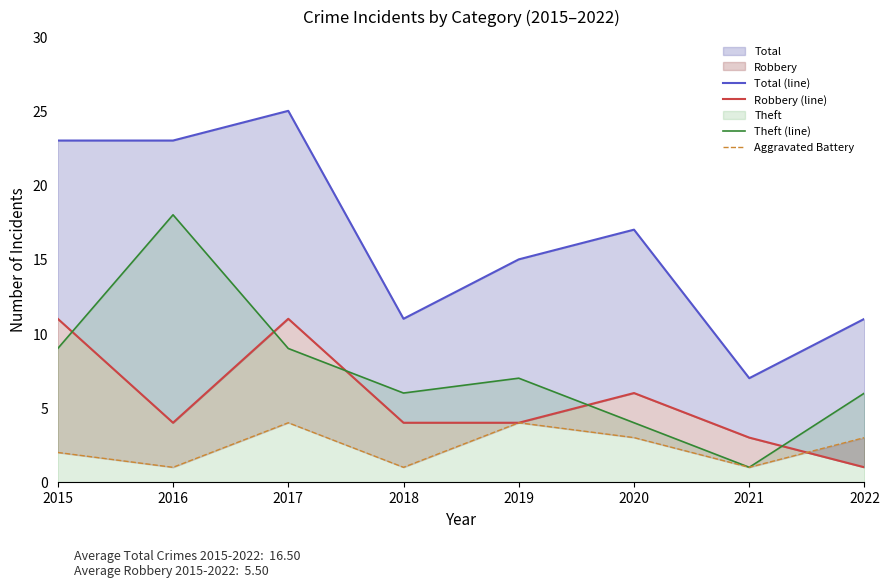

At how many categories does at least one series exceed 2?

8